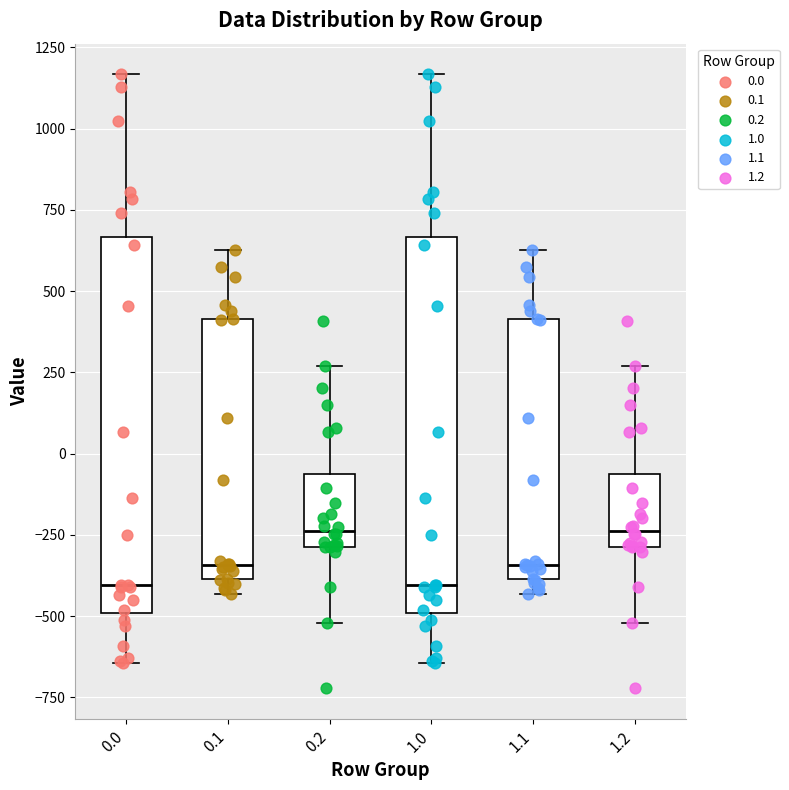

Where is the upper edge of the box at x = 1.0 on the y-axis? The values are not printed on the chart, so give them approximately, as read against the axis.

650